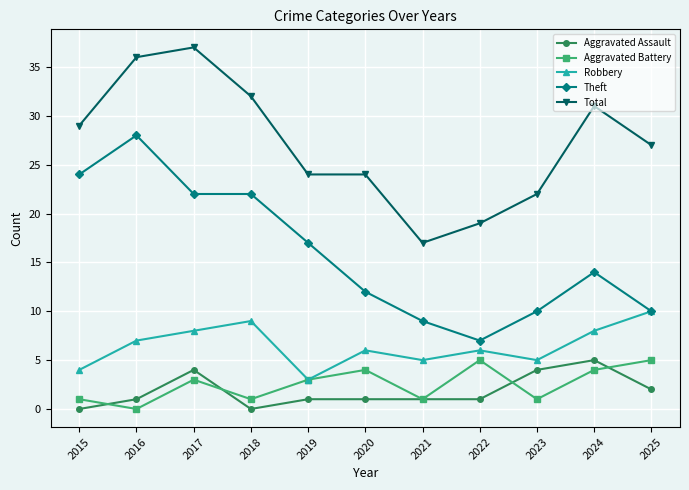

What are all the series names shown in the legend?

Aggravated Assault, Aggravated Battery, Robbery, Theft, Total